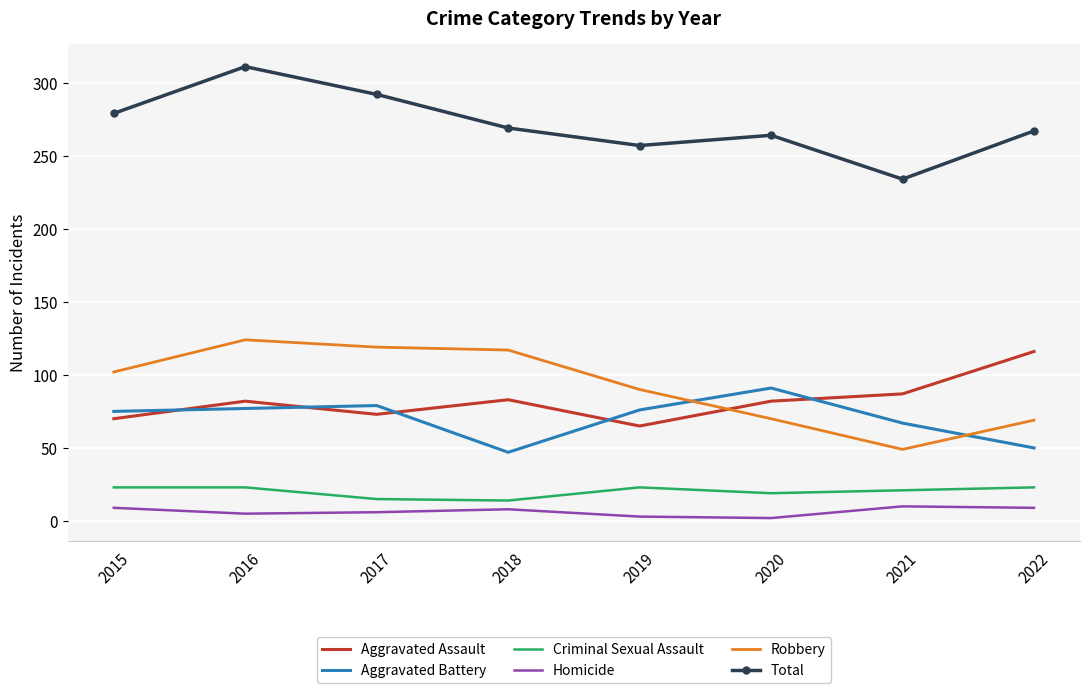

Where is the first local maximum for Total?

2016